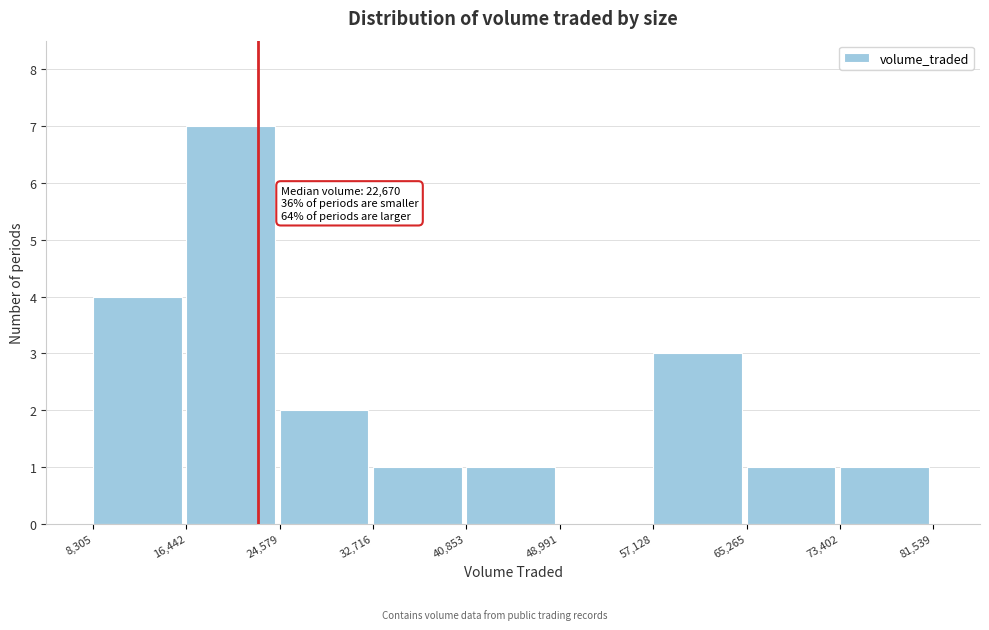

Over which range of the x-axis is the bar tallest?

16,442 to 24,579